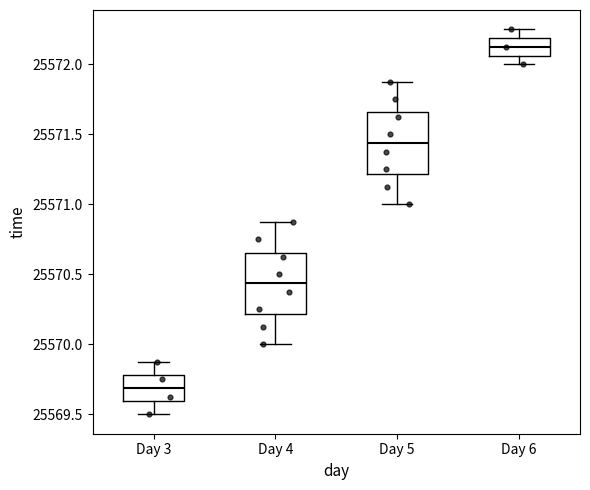

Reading left to right, transcribe this box plot: for each box, give where its median line is, the range the box spans, and where its two whiskers end, as read against the y-axis. The values are not printed on the chart, so give them approximately, as read against the axis.

Day 3: median 25569.70, box 25569.60 to 25569.80, whiskers 25569.50 to 25569.90
Day 4: median 25570.45, box 25570.20 to 25570.65, whiskers 25570.00 to 25570.90
Day 5: median 25571.45, box 25571.20 to 25571.65, whiskers 25571.00 to 25571.90
Day 6: median 25572.15, box 25572.05 to 25572.20, whiskers 25572.00 to 25572.25